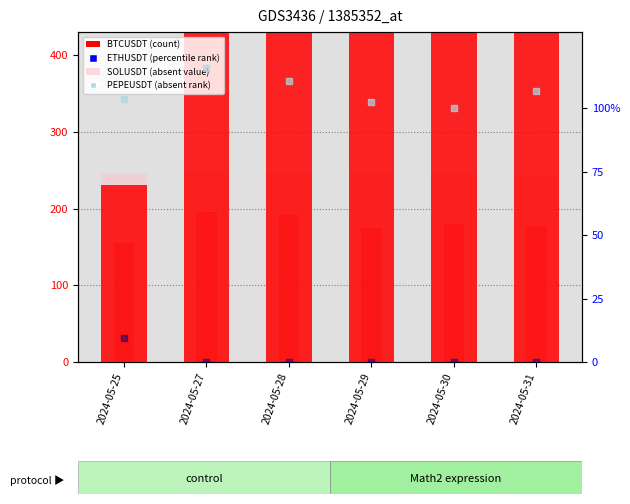

At which category is the sum across all series the highest?

2024-05-30